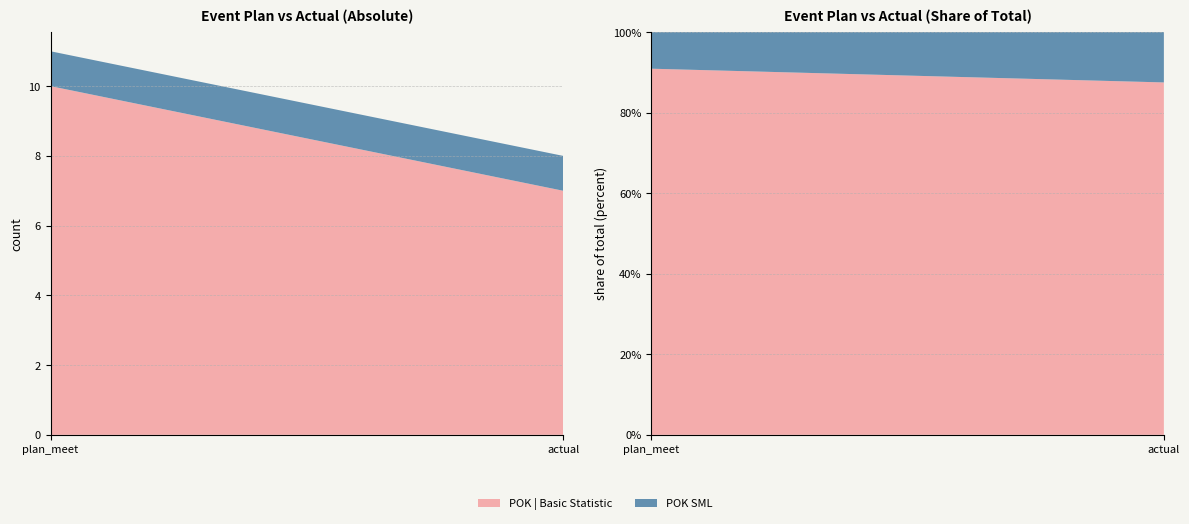

Reading right to left, list all the values displayed in this chart.

POK | Basic Statistic: actual=7	plan_meet=10
POK SML: actual=1	plan_meet=1